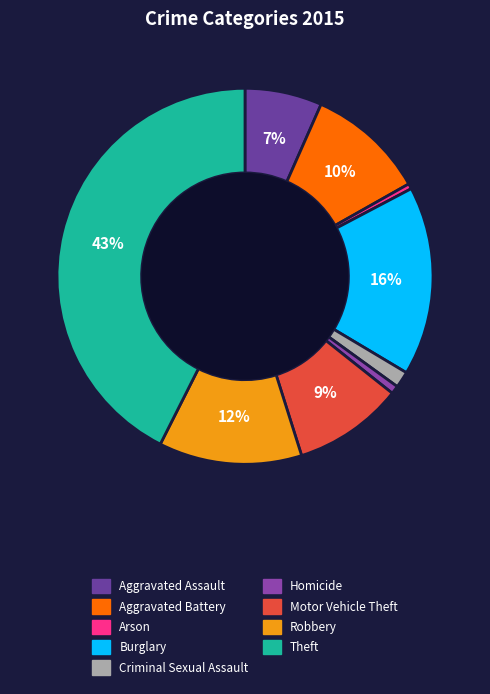

The Burglary slice represents 2% of the pie. True or false?

False